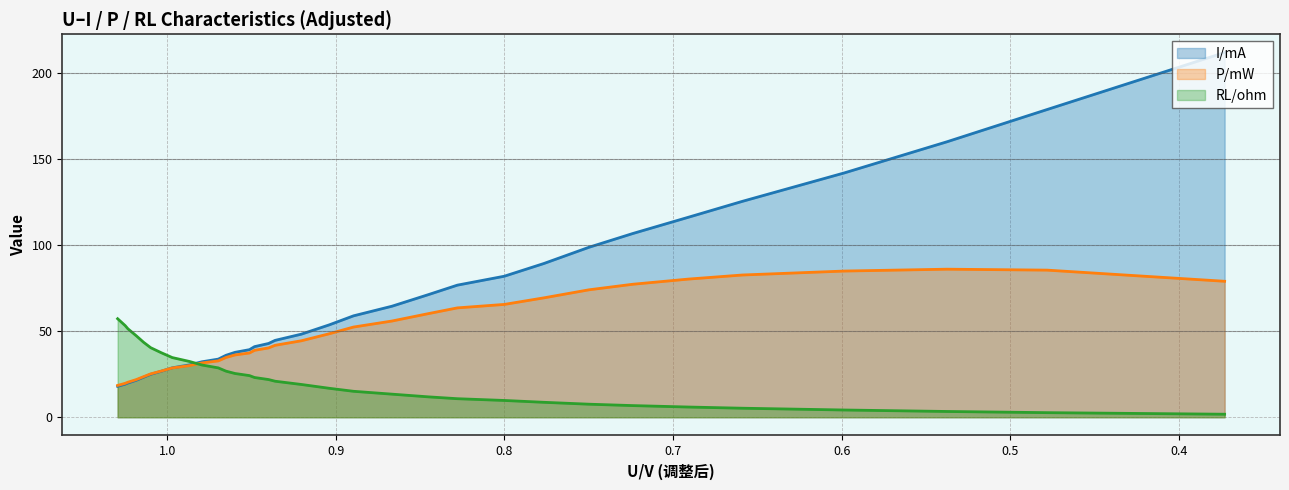

At which label is I/mA closest to 114?

0.6908